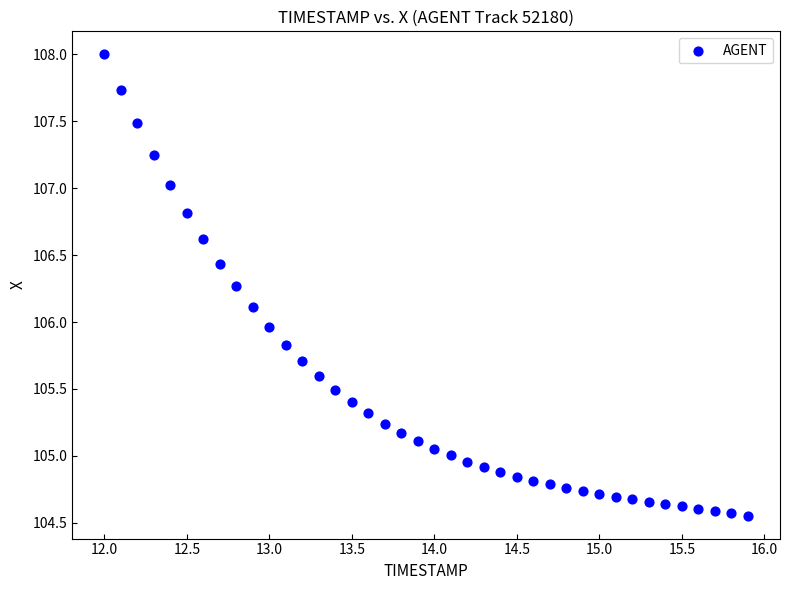

What is the range of X values (max minus min)?

3.9